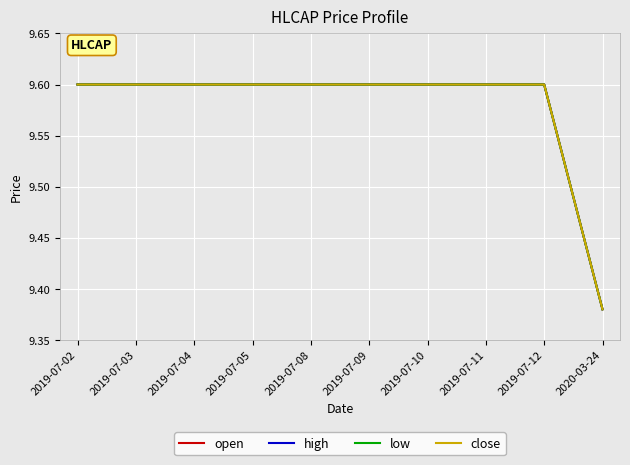

Is this an area chart (filled region under the line)?

No